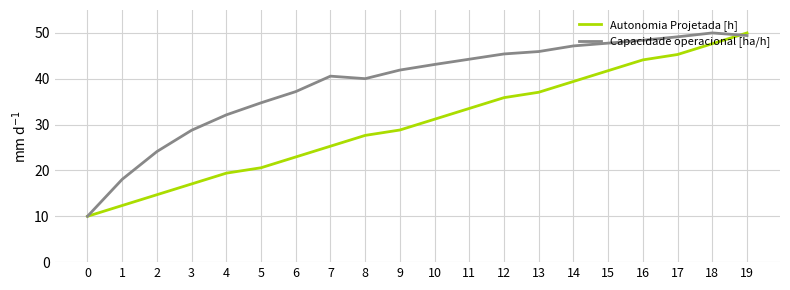

Which series changed the most between 6 and 14?

Autonomia Projetada [h]